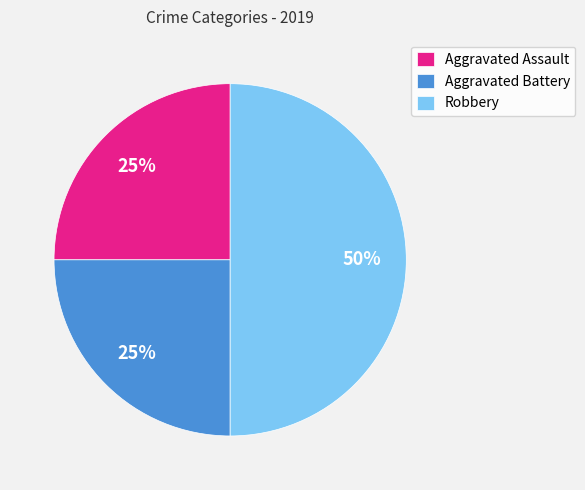

How many slices are in this pie chart?

3